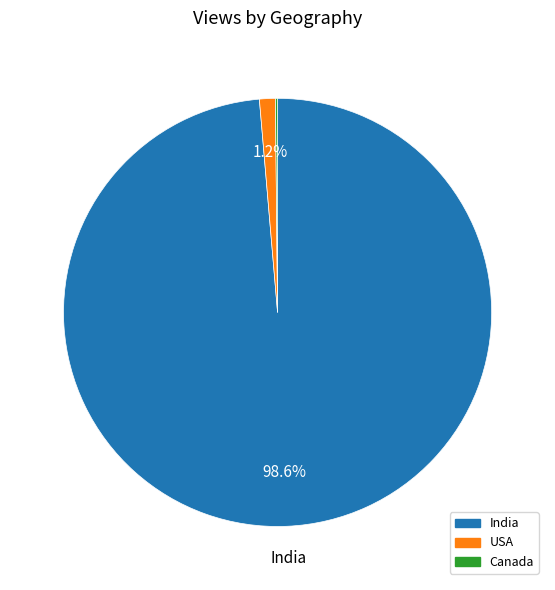

To the nearest percent, what is the average slice percentage?

33%